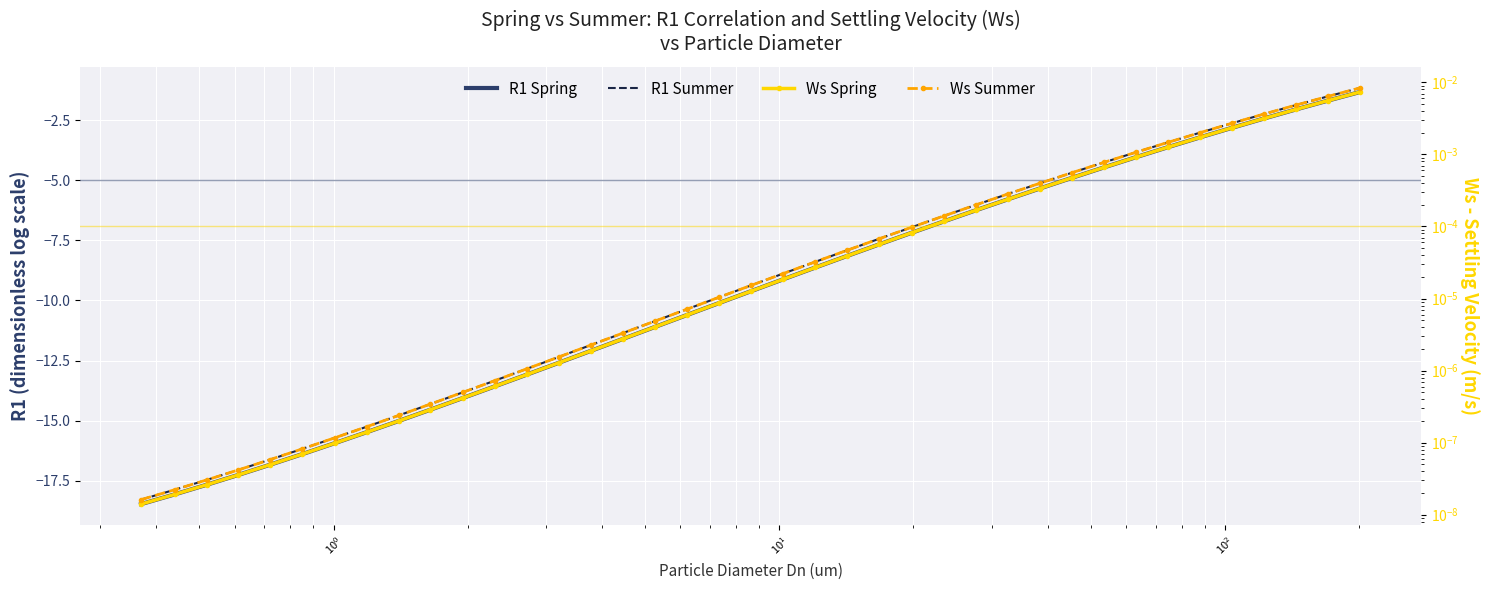

True or false: R1 Spring and Ws Spring intersect in this chart.

False